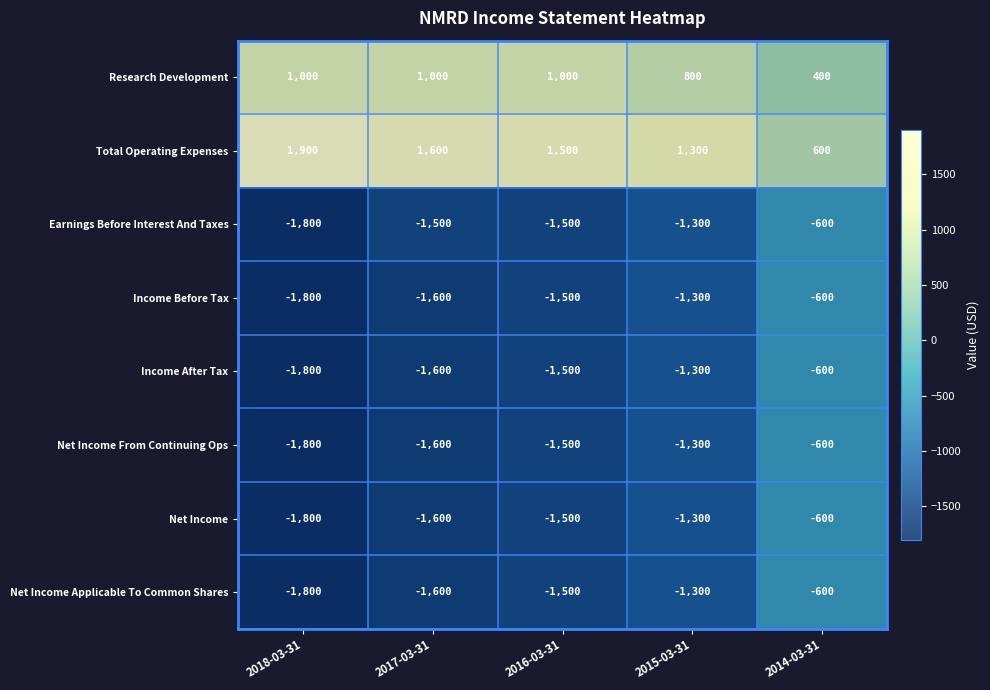

At which label does Earnings Before Interest And Taxes first exceed -1500?

2015-03-31